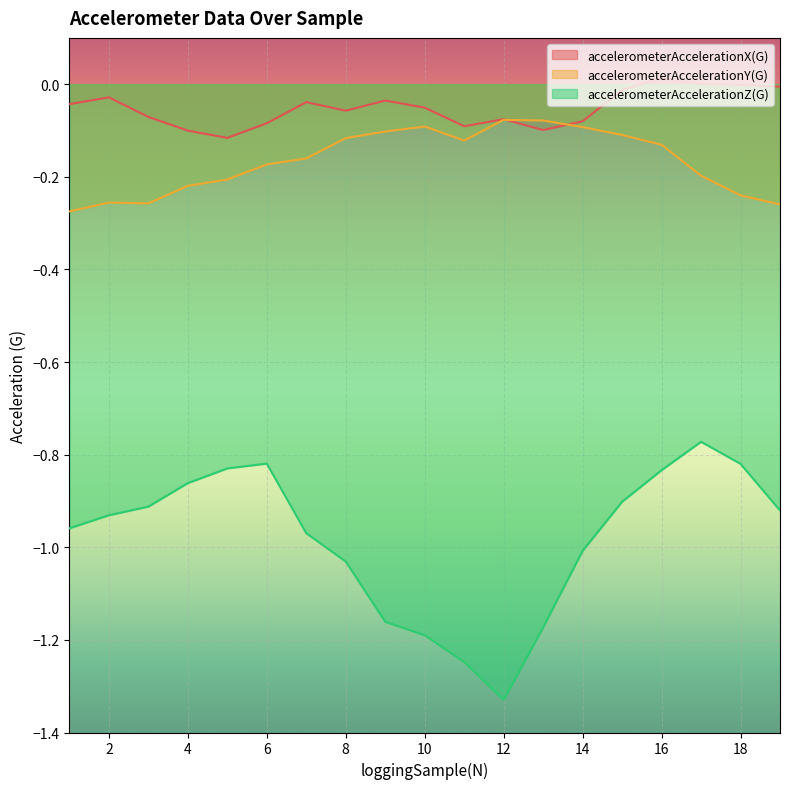

How many times do accelerometerAccelerationX(G) and accelerometerAccelerationY(G) cross each other?

2